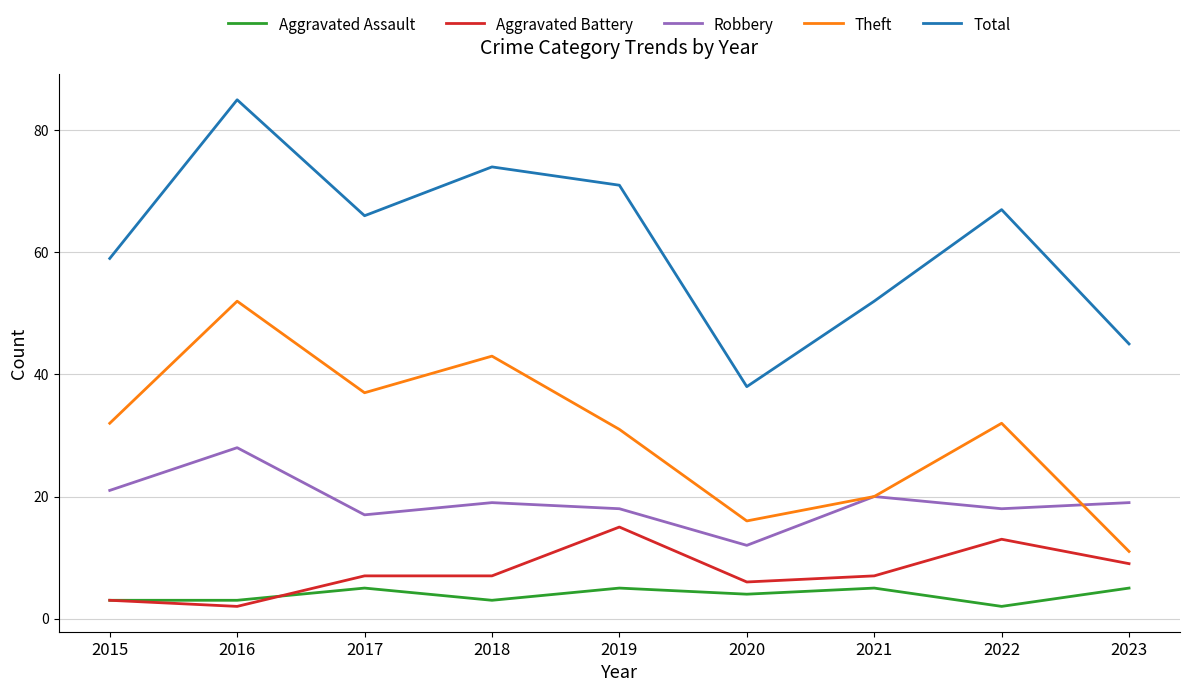

Reading right to left, transcribe all the data shown in this chart.

Aggravated Assault: 2023=5	2022=2	2021=5	2020=4	2019=5	2018=3	2017=5	2016=3	2015=3
Aggravated Battery: 2023=9	2022=13	2021=7	2020=6	2019=15	2018=7	2017=7	2016=2	2015=3
Robbery: 2023=19	2022=18	2021=20	2020=12	2019=18	2018=19	2017=17	2016=28	2015=21
Theft: 2023=11	2022=32	2021=20	2020=16	2019=31	2018=43	2017=37	2016=52	2015=32
Total: 2023=45	2022=67	2021=52	2020=38	2019=71	2018=74	2017=66	2016=85	2015=59